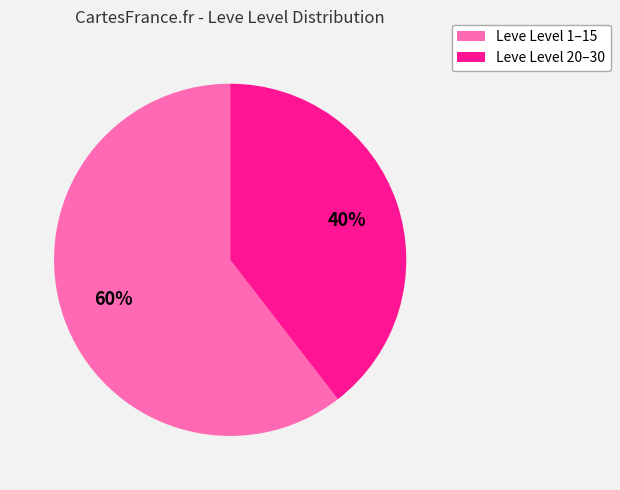

To the nearest percent, what is the average slice percentage?

50%